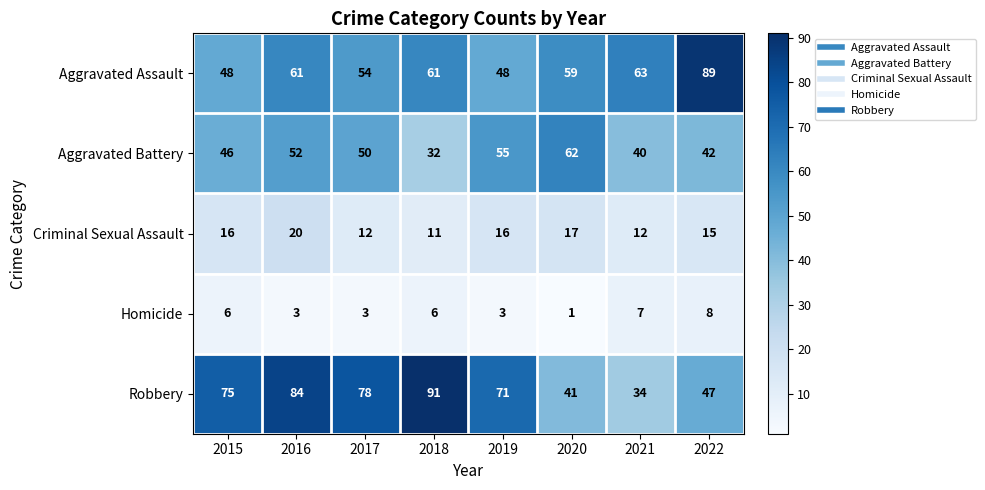

What is the sum of all Criminal Sexual Assault values?

119